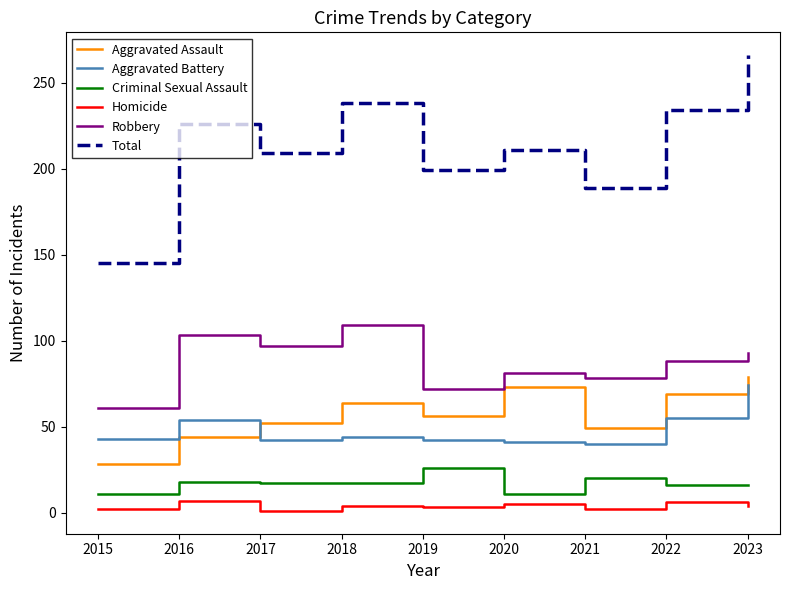

True or false: Homicide and Criminal Sexual Assault cross at least once.

False